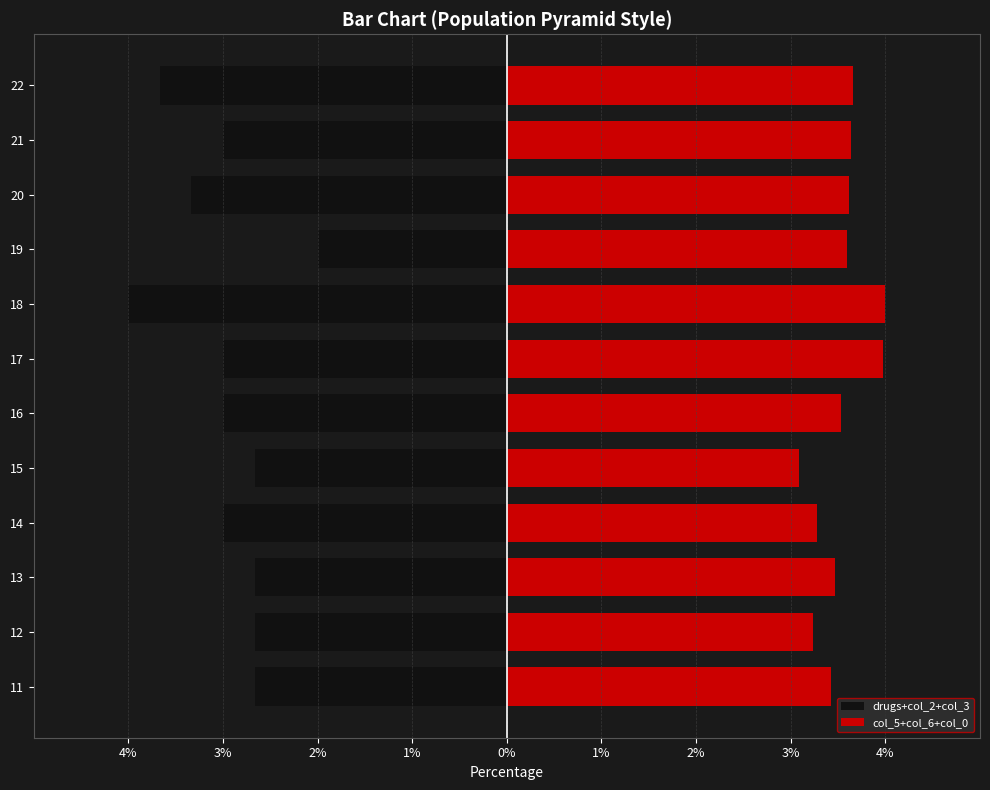

How many drugs+col_2+col_3 values are between -3 and -2?

9